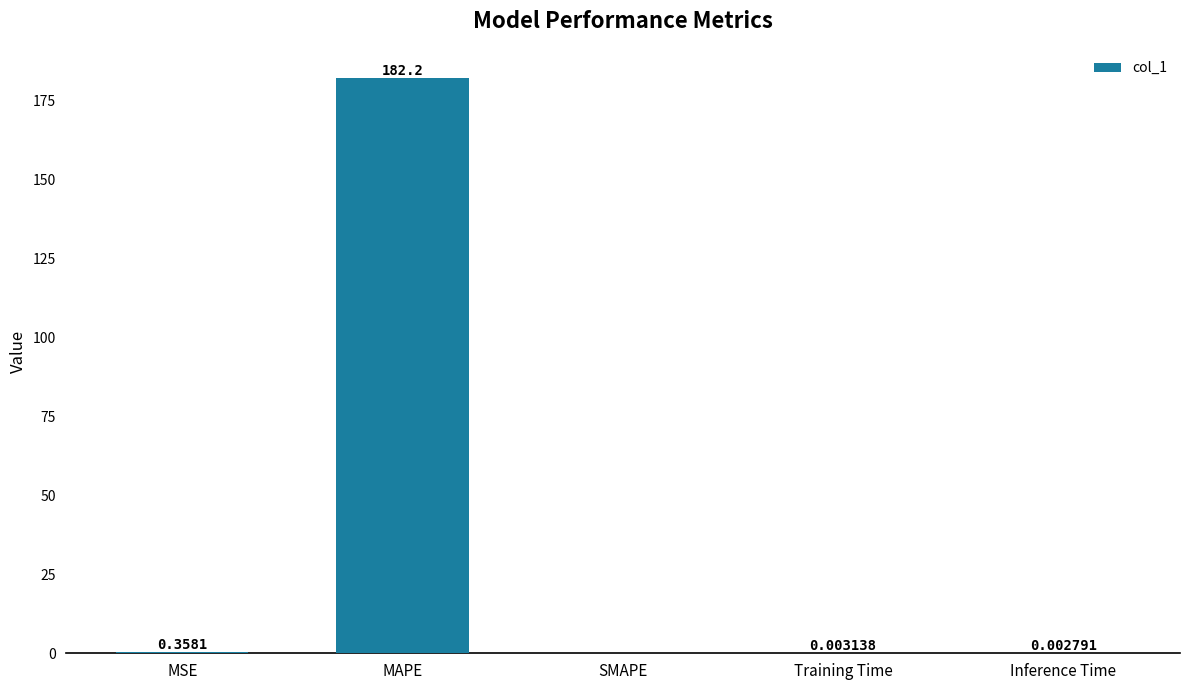

True or false: the data shows 0.0 at Inference Time.

True